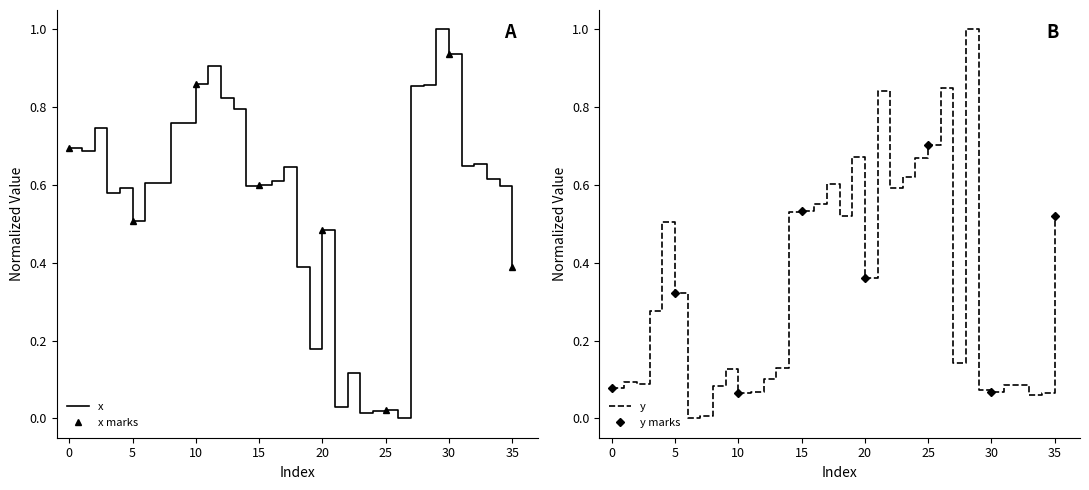

The x series shows 0.9 at 27. True or false?

True